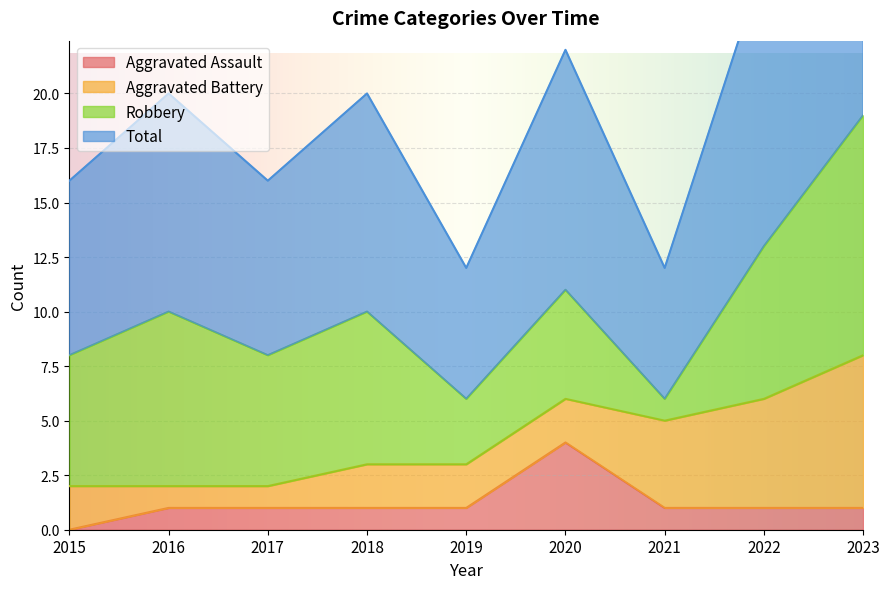

Between 2017 and 2022, which series saw the biggest shift?

Total